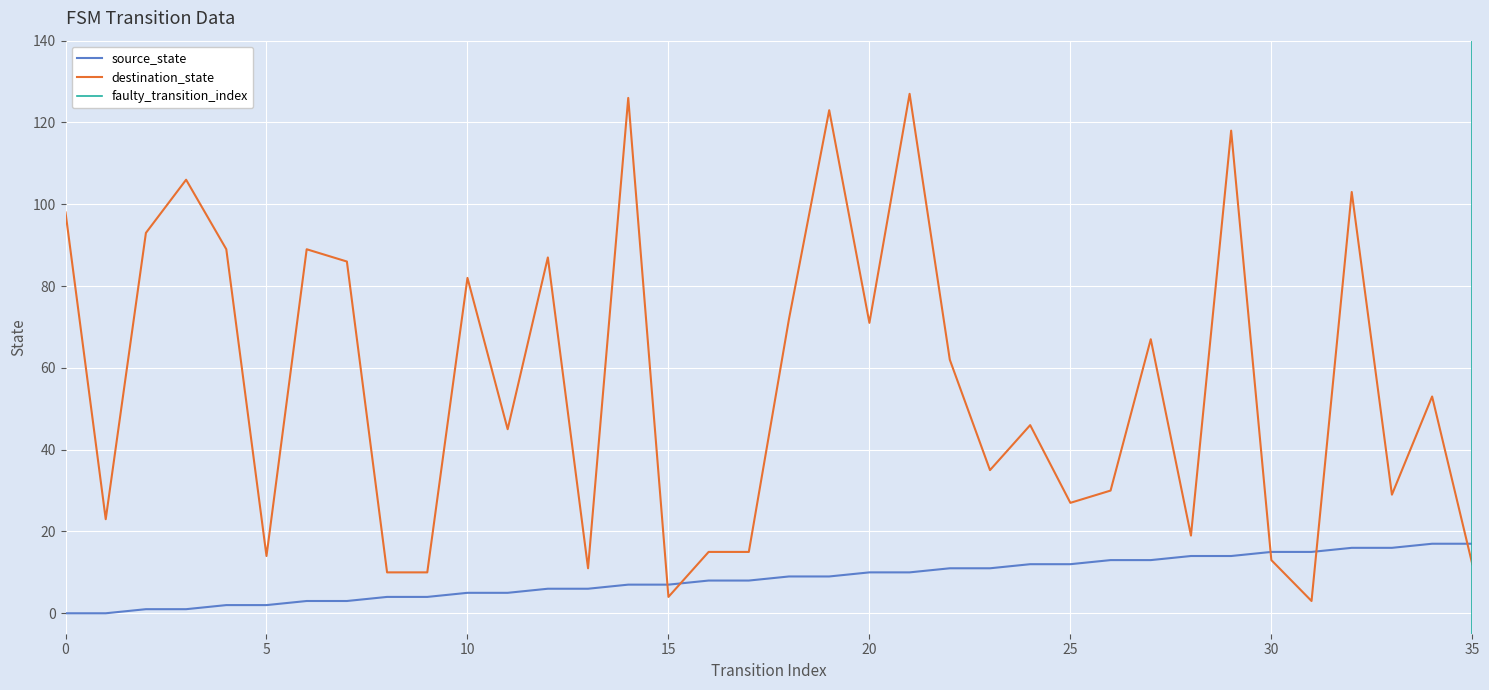

At which category does destination_state reach its first local valley?

1